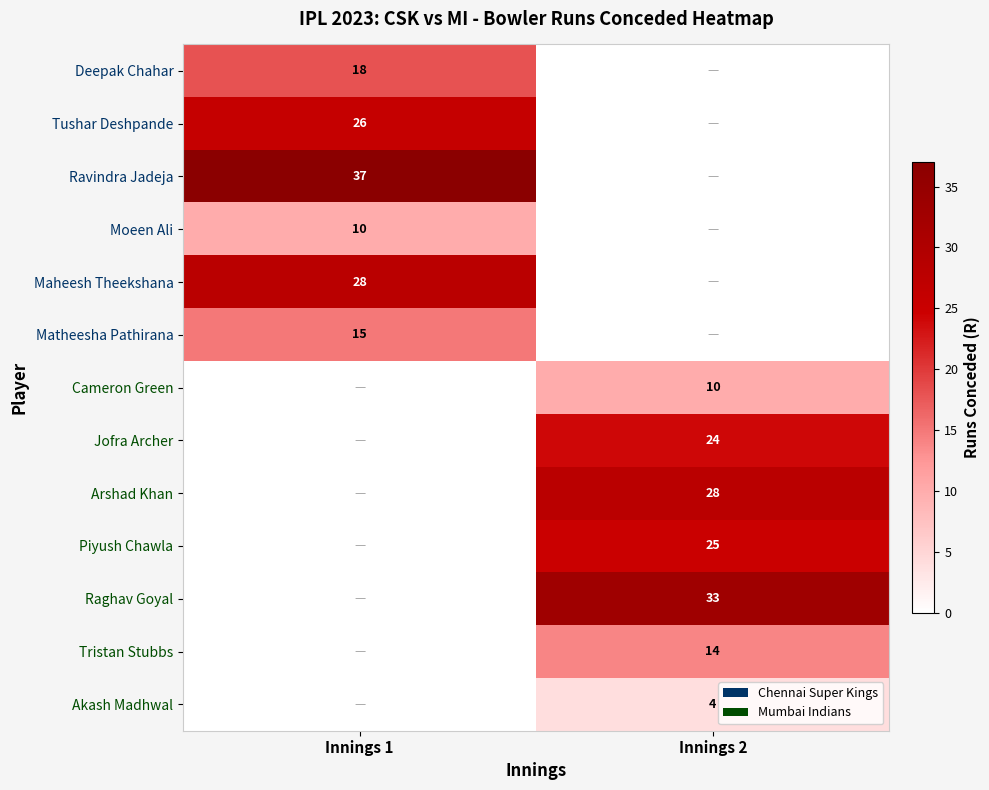

True or false: Piyush Chawla has a value of 5 at Innings 2.

False